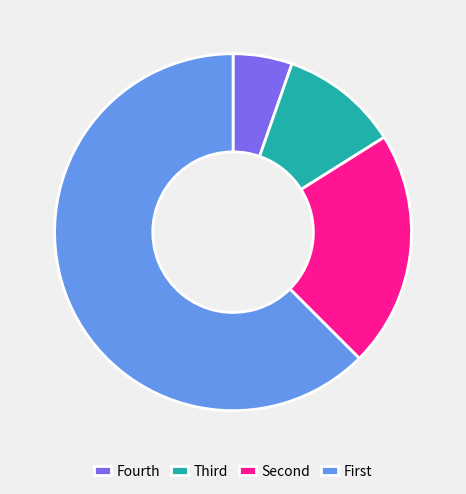

The Fourth slice represents 12% of the pie. True or false?

False